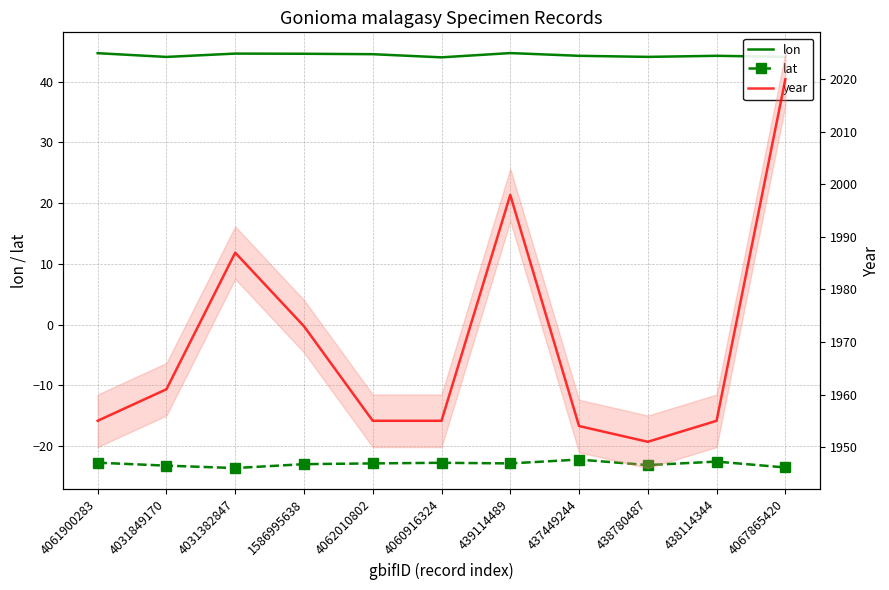

Which series has the largest total across all categories?

year